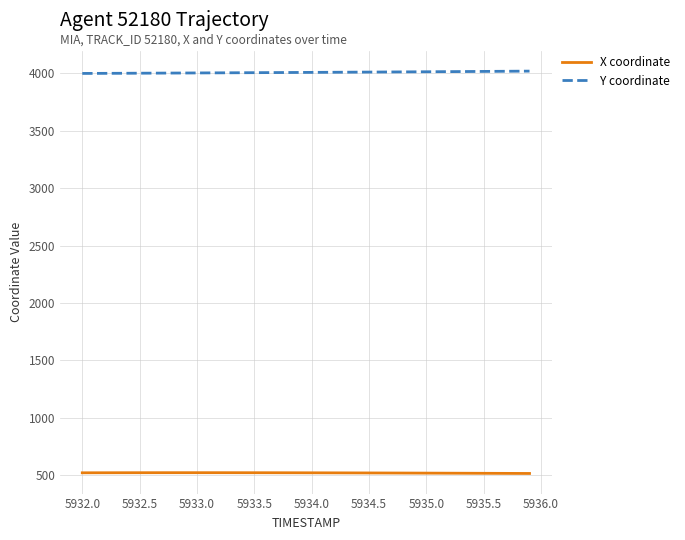

Rank the series by their average value, from highest to lowest.

Y coordinate, X coordinate